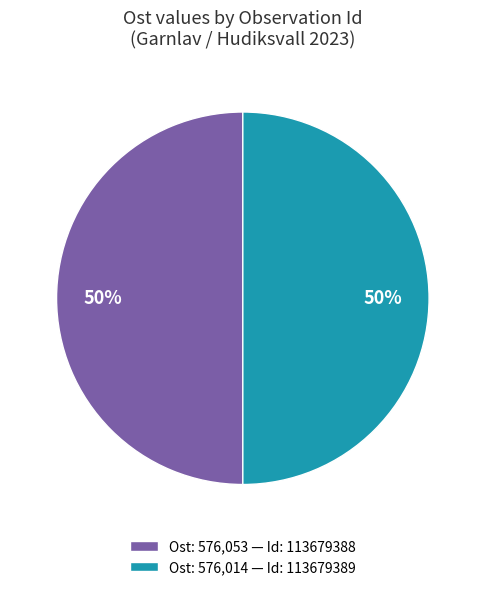

Is it true that Ost: 576,053 — Id: 113679388 is 50% of the pie?

True